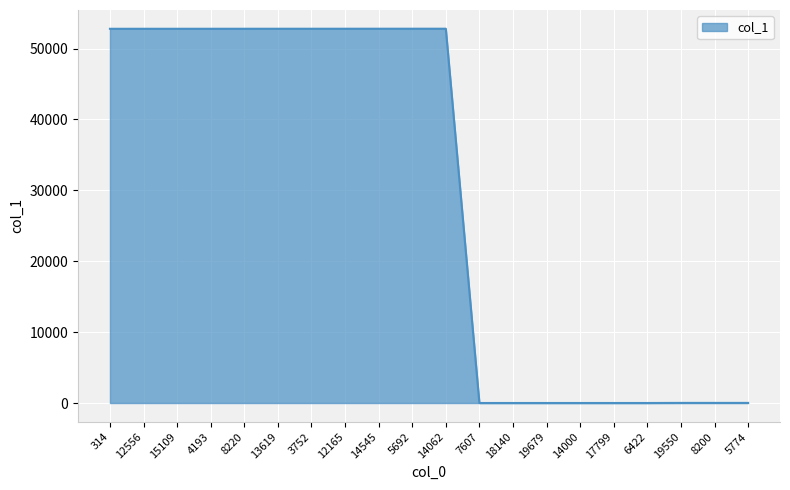

Approximately how many times larger is the value at 14062 compared to 5692?

1.0